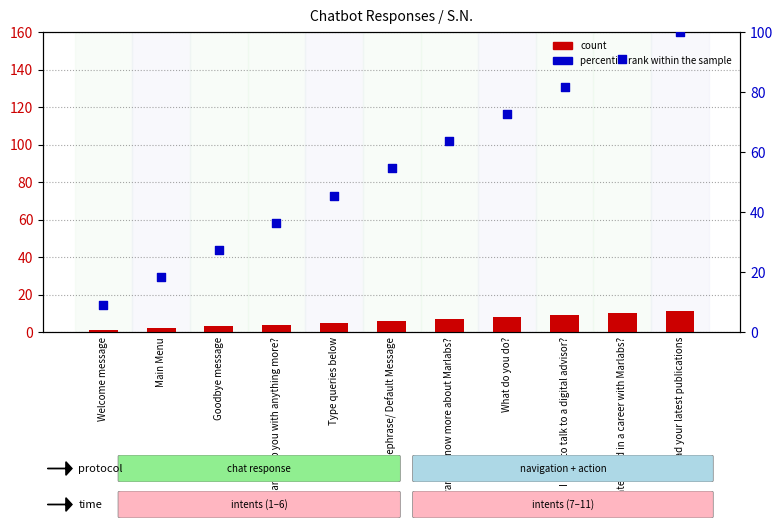

At how many categories does at least one series exceed 59?

5